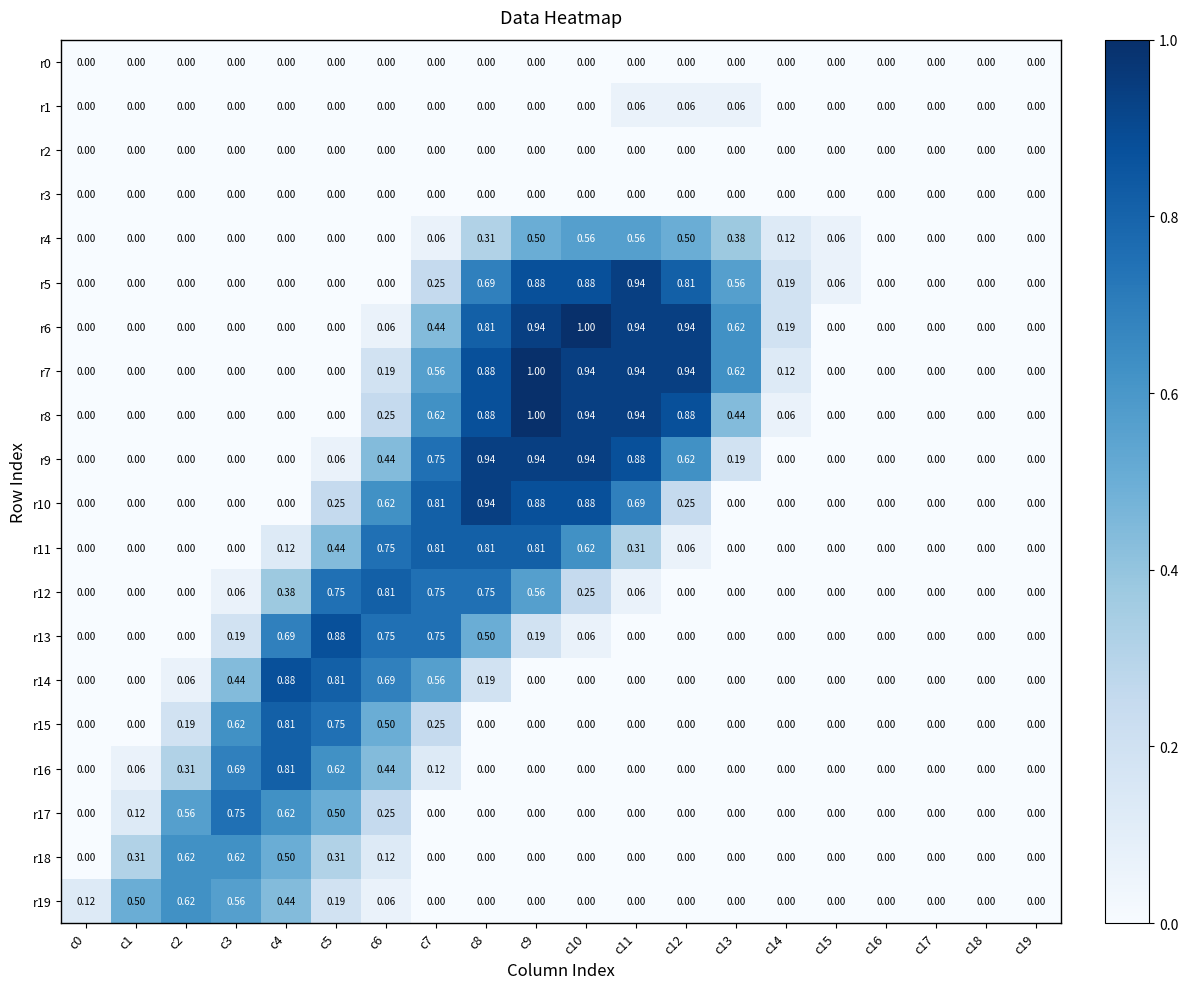

Is the value of r0 at c14 greater than the value of r13 at c4?

No